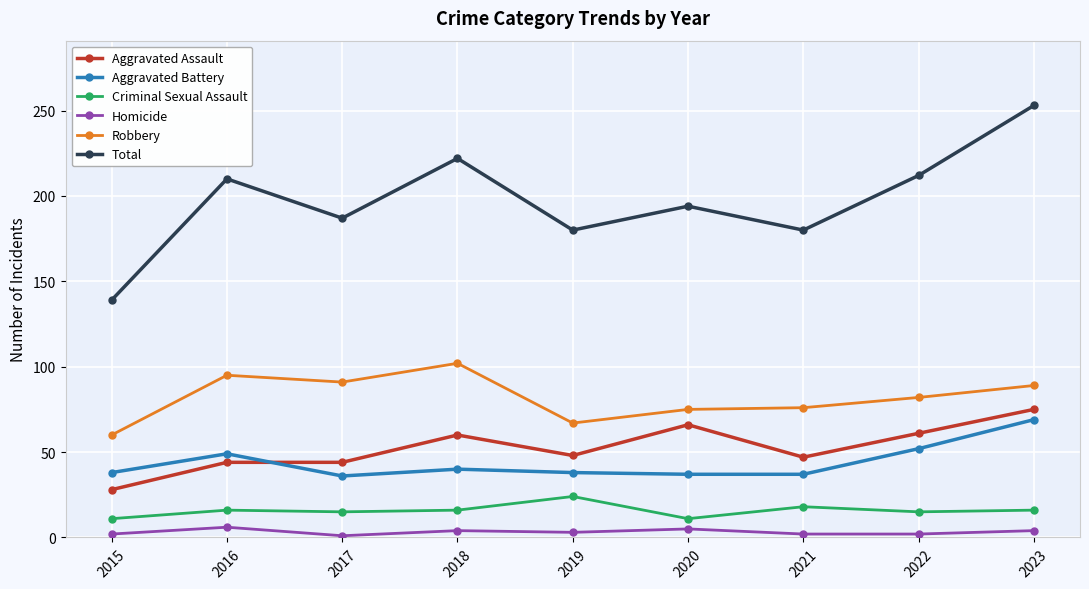

What is the difference between the Robbery values at 2017 and 2019?

24